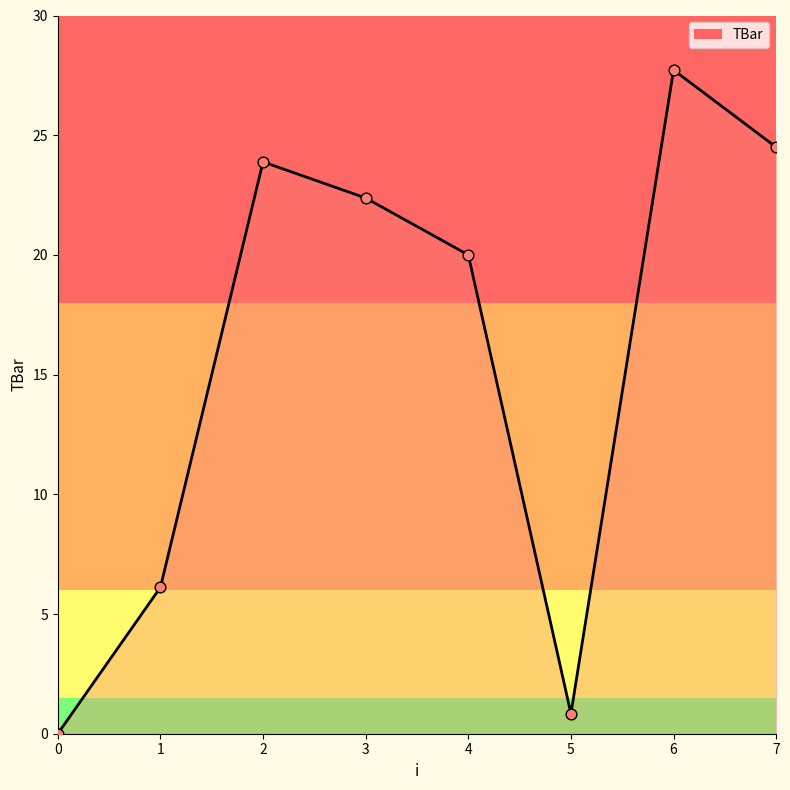

Between 1 and 6, which is larger?

6